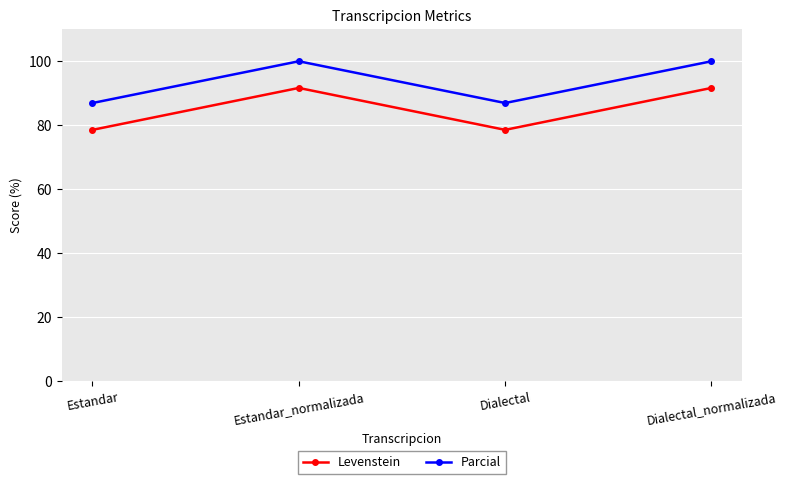

Read the Parcial value at Dialectal_normalizada.

100.0